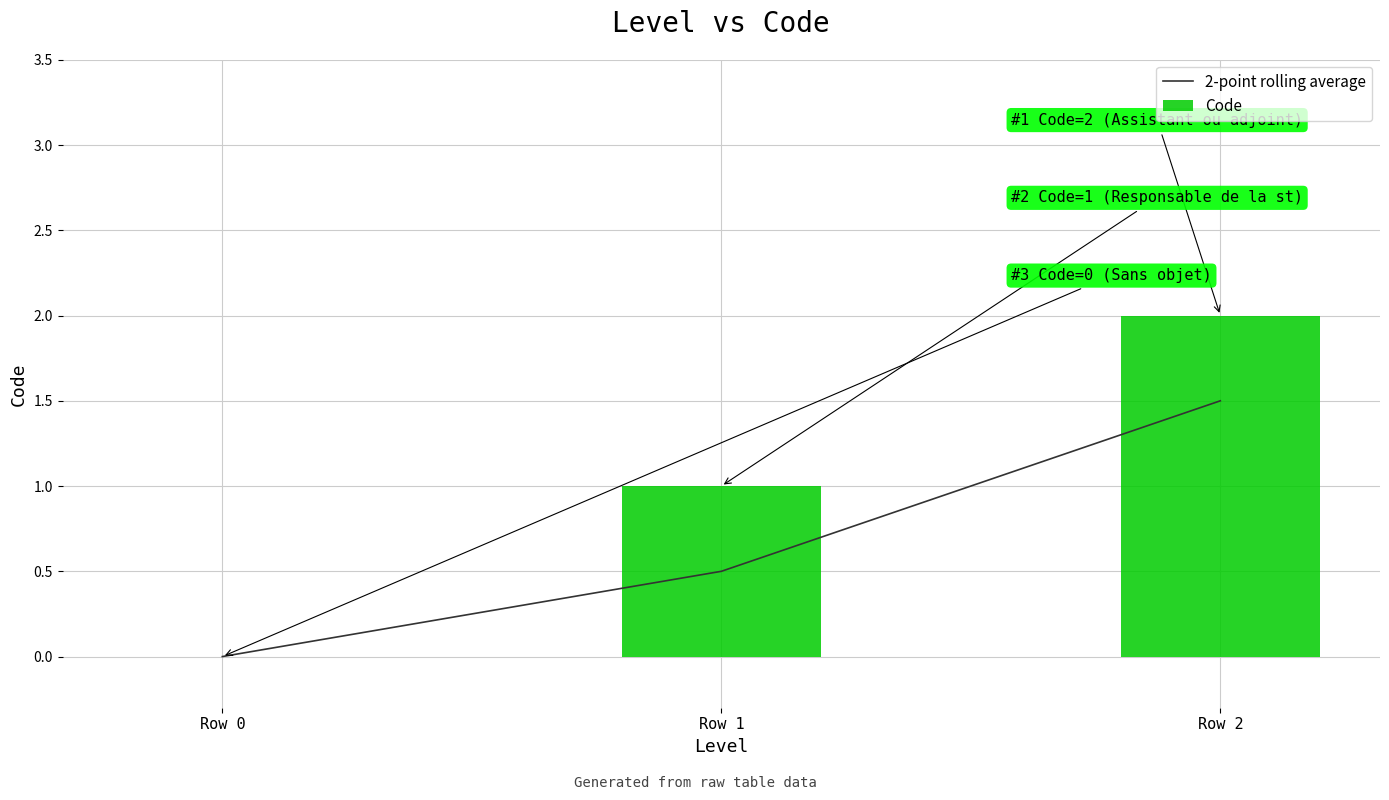

Rank the series at Row 1 from highest to lowest value.

Code, 2-point rolling average